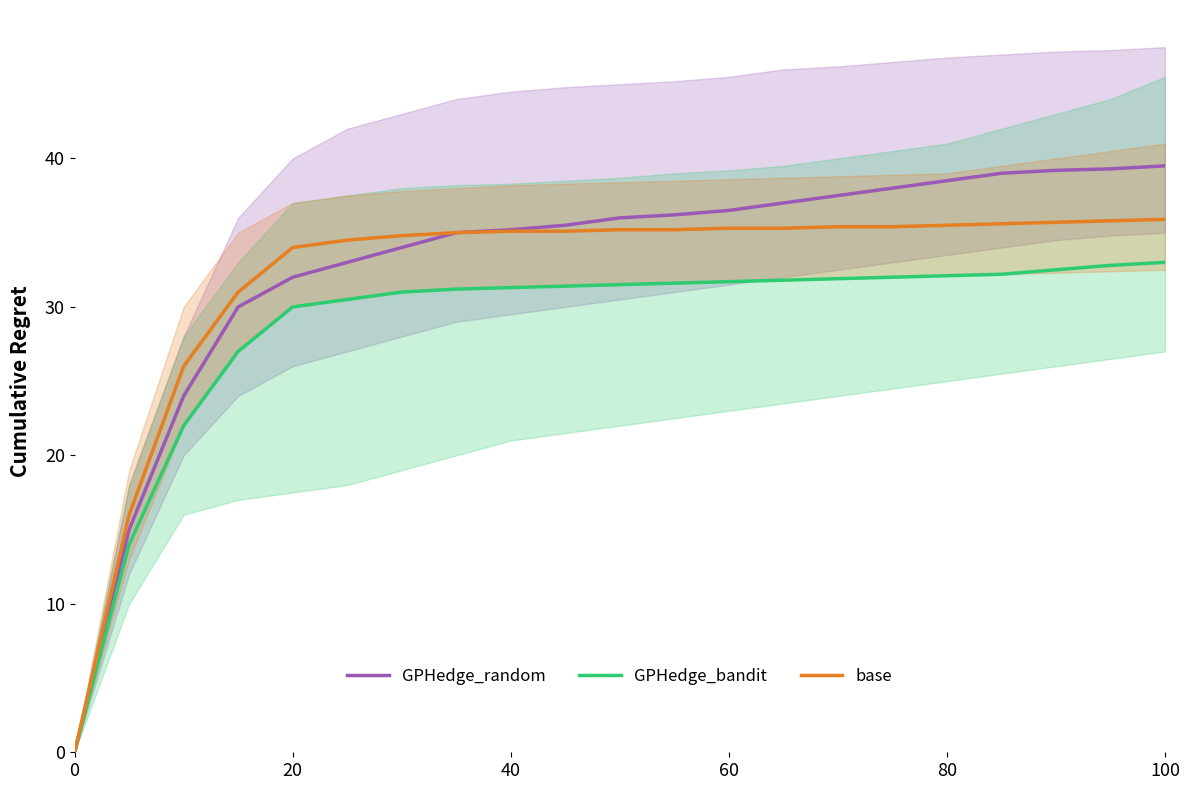

Is it true that GPHedge_bandit equals 33.0 at 100?

True